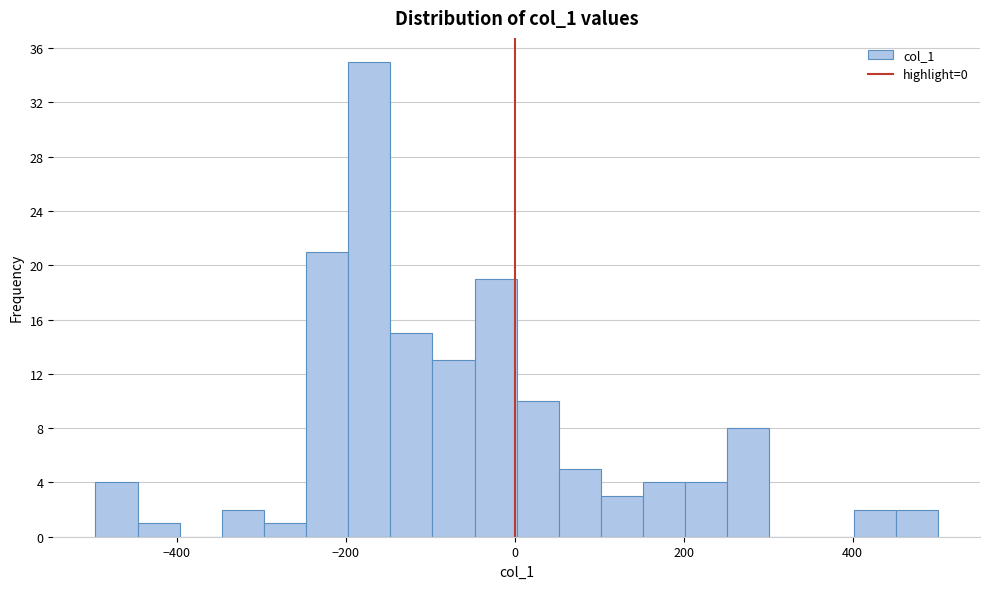

Around what value on the x-axis is the tallest bar? Give the approximate position of its centre, as read against the axis.

-180